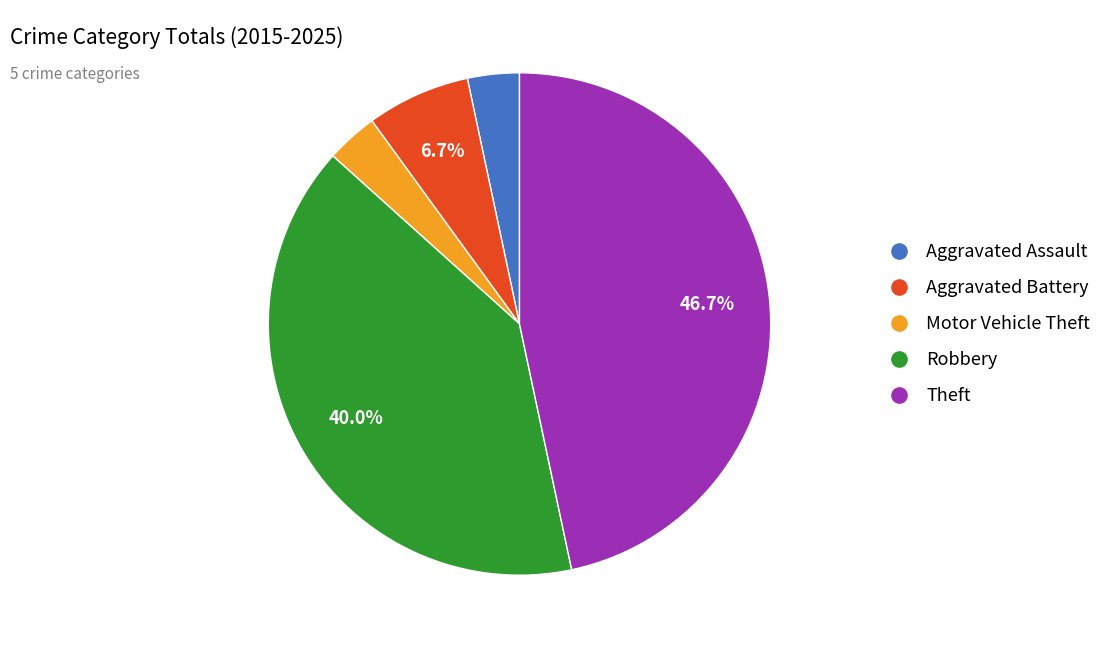

Does Motor Vehicle Theft represent more than half of the total?

No